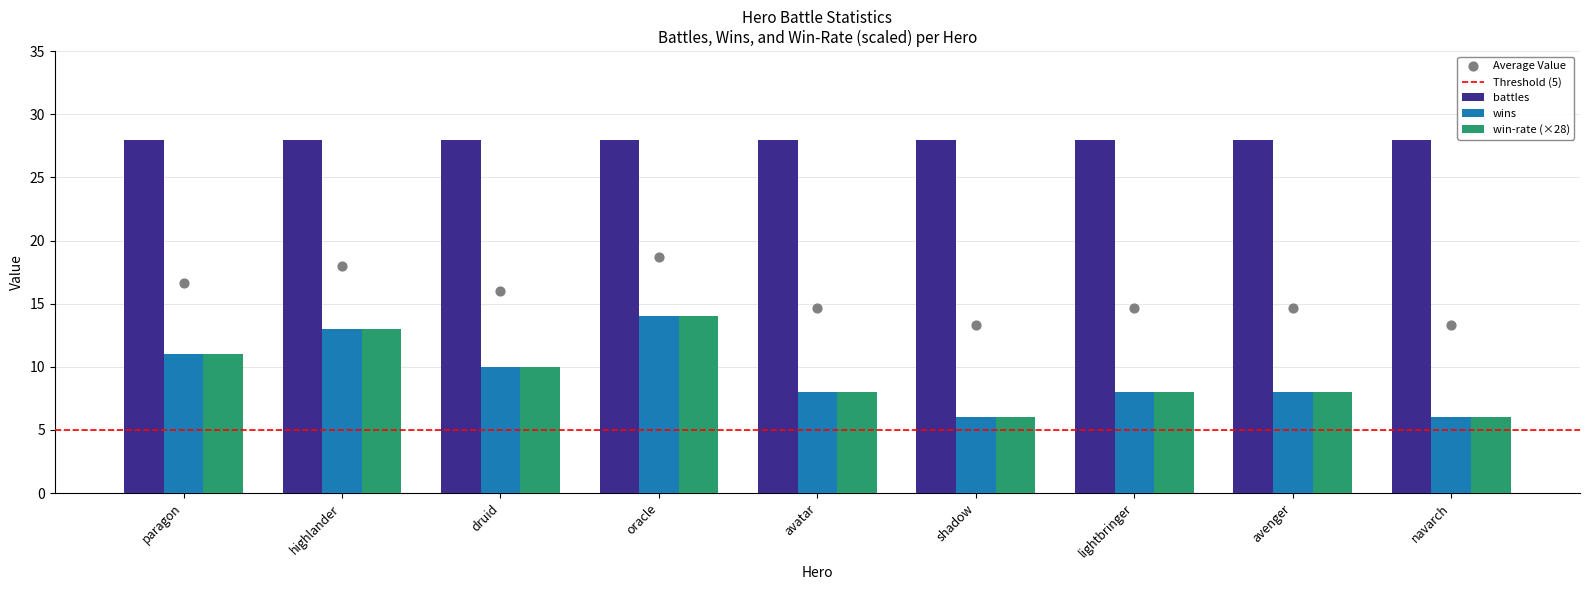

What is the sum of the wins values at avenger and lightbringer?

16